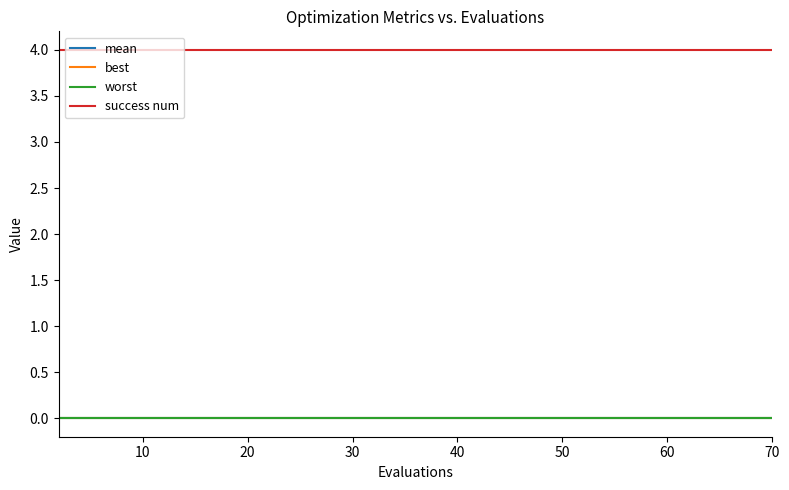

What are all the series names shown in the legend?

mean, best, worst, success num